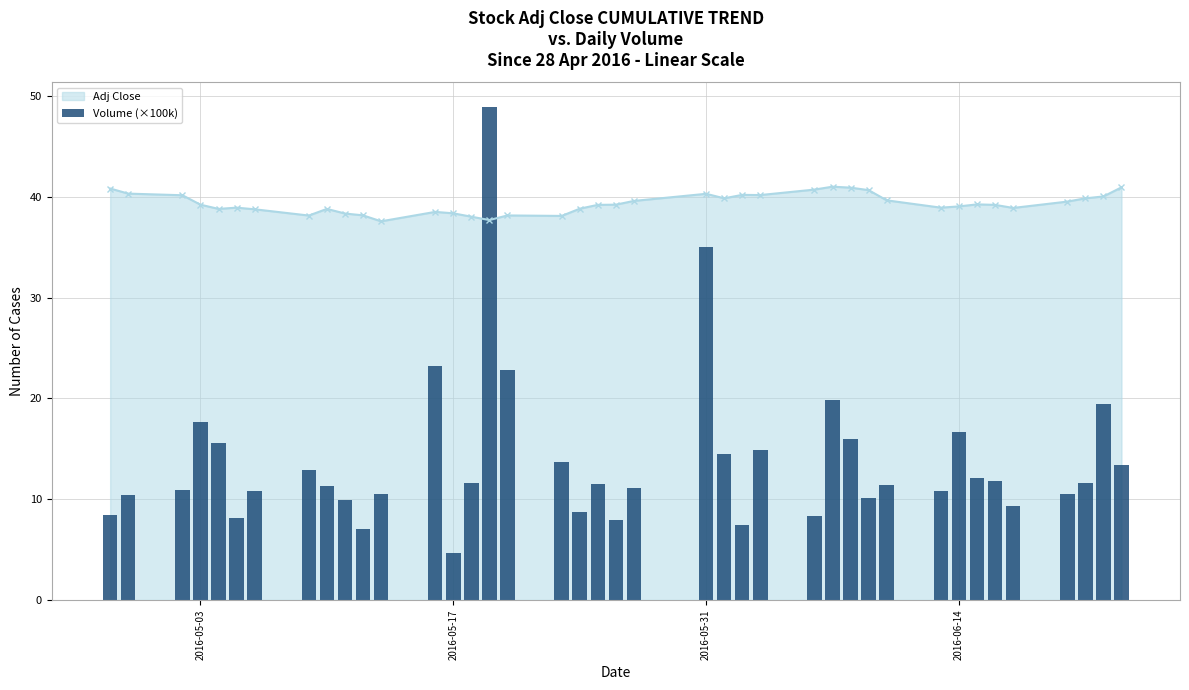

Is it true that Adj Close equals 38.4 at 2016-05-17?

True